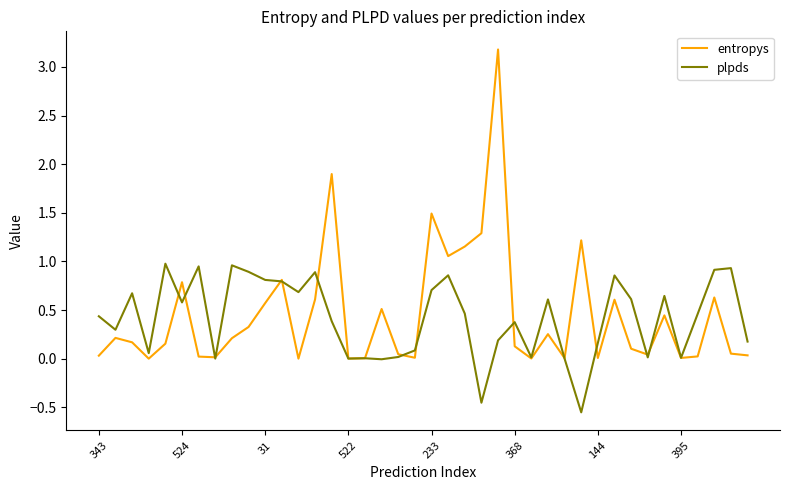

Rank the series by their maximum value, from lowest to highest.

plpds, entropys